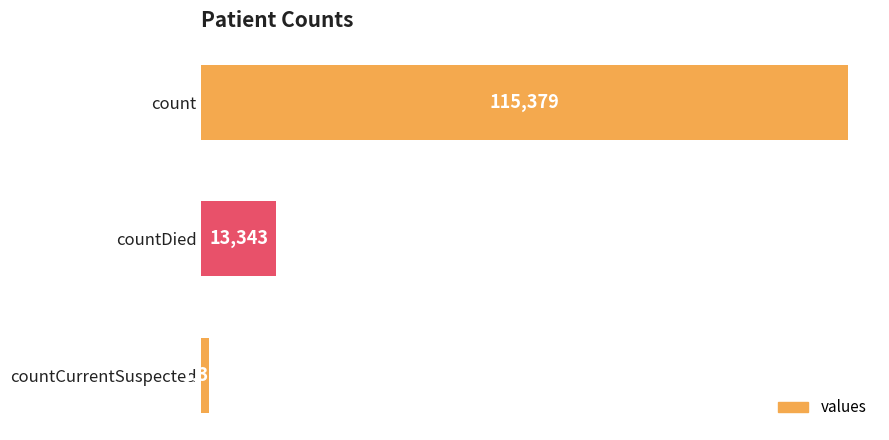

Between countDied and countCurrentSuspected, which is larger?

countDied